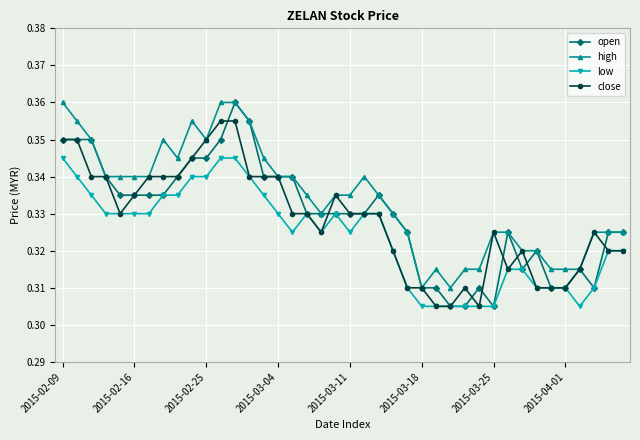

Does the chart have visible grid lines?

Yes